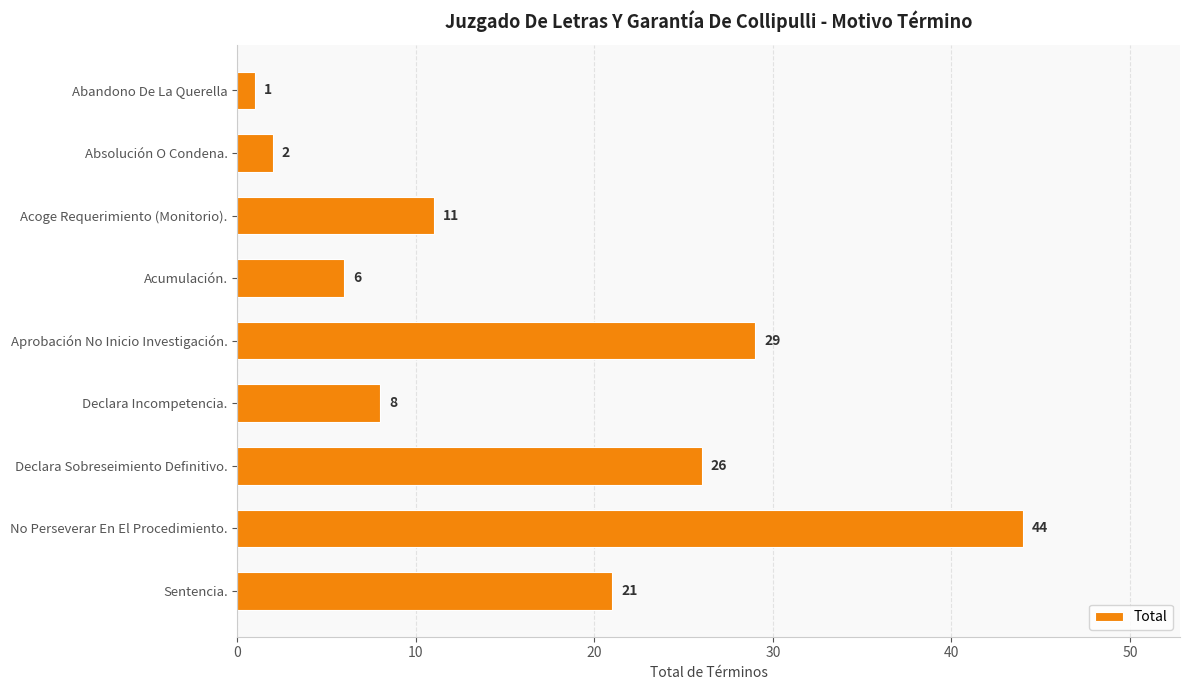

What is the value of the 9th bar from the top?

21